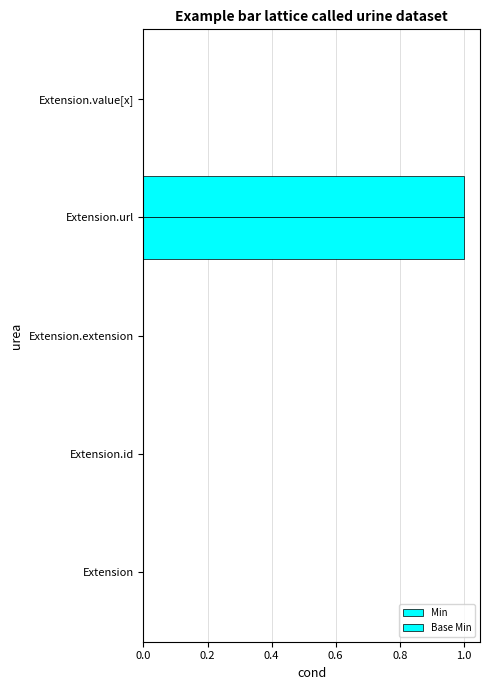

Reading left to right, transcribe all the data shown in this chart.

Min: 0	0	0	1	0
Base Min: 0	0	0	1	0